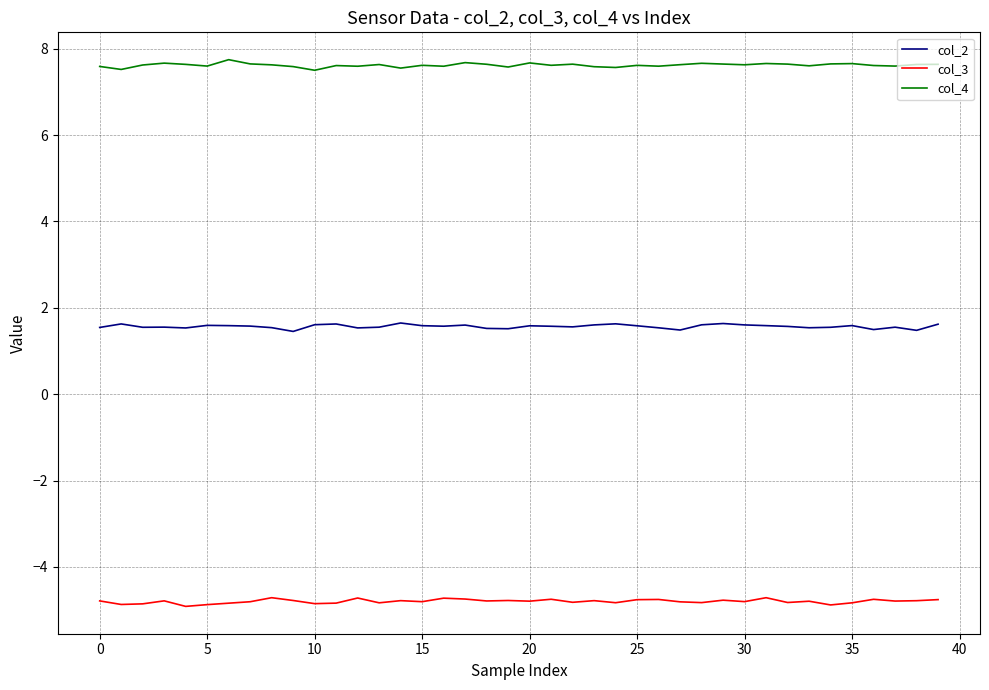

What is the smallest value displayed?

-4.9